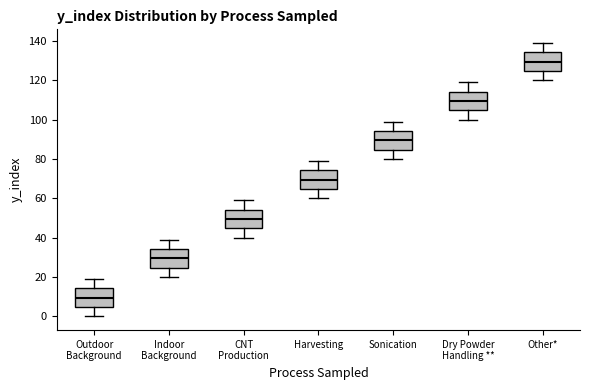

Reading left to right, transcribe this box plot: for each box, give where its median line is, the range the box spans, and where its two whiskers end, as read against the y-axis. The values are not printed on the chart, so give them approximately, as read against the axis.

Outdoor Background: median 10, box 4 to 14, whiskers 0 to 20
Indoor Background: median 30, box 24 to 34, whiskers 20 to 40
CNT Production: median 50, box 44 to 54, whiskers 40 to 60
Harvesting: median 70, box 64 to 74, whiskers 60 to 80
Sonication: median 90, box 84 to 94, whiskers 80 to 100
Dry Powder Handling **: median 110, box 104 to 114, whiskers 100 to 120
Other*: median 130, box 124 to 134, whiskers 120 to 140